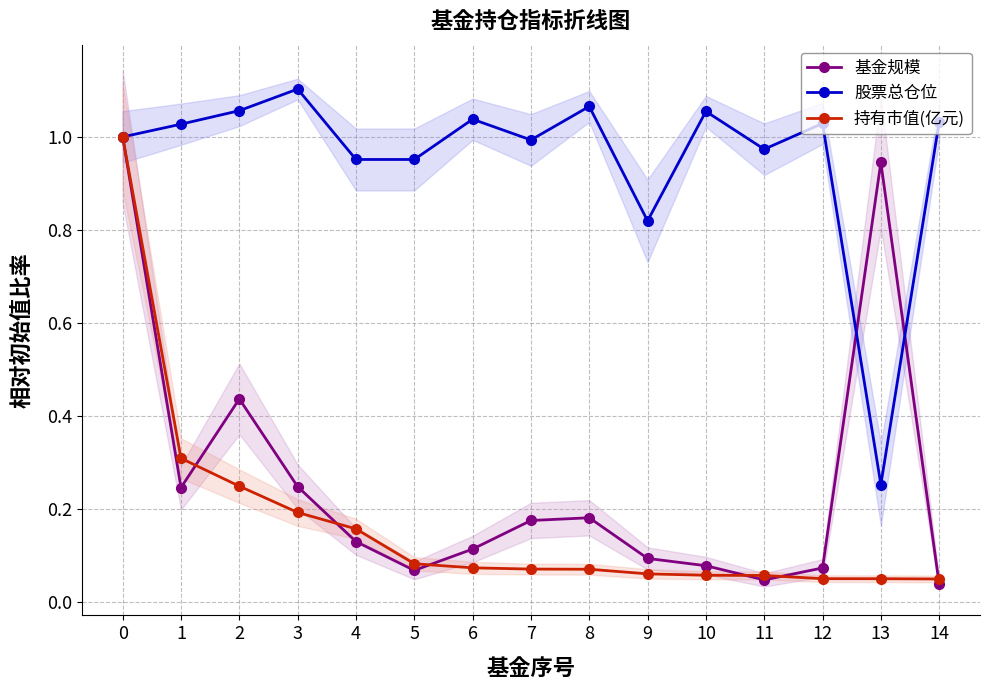

Between 0 and 8, which series saw the biggest shift?

持有市值(亿元)